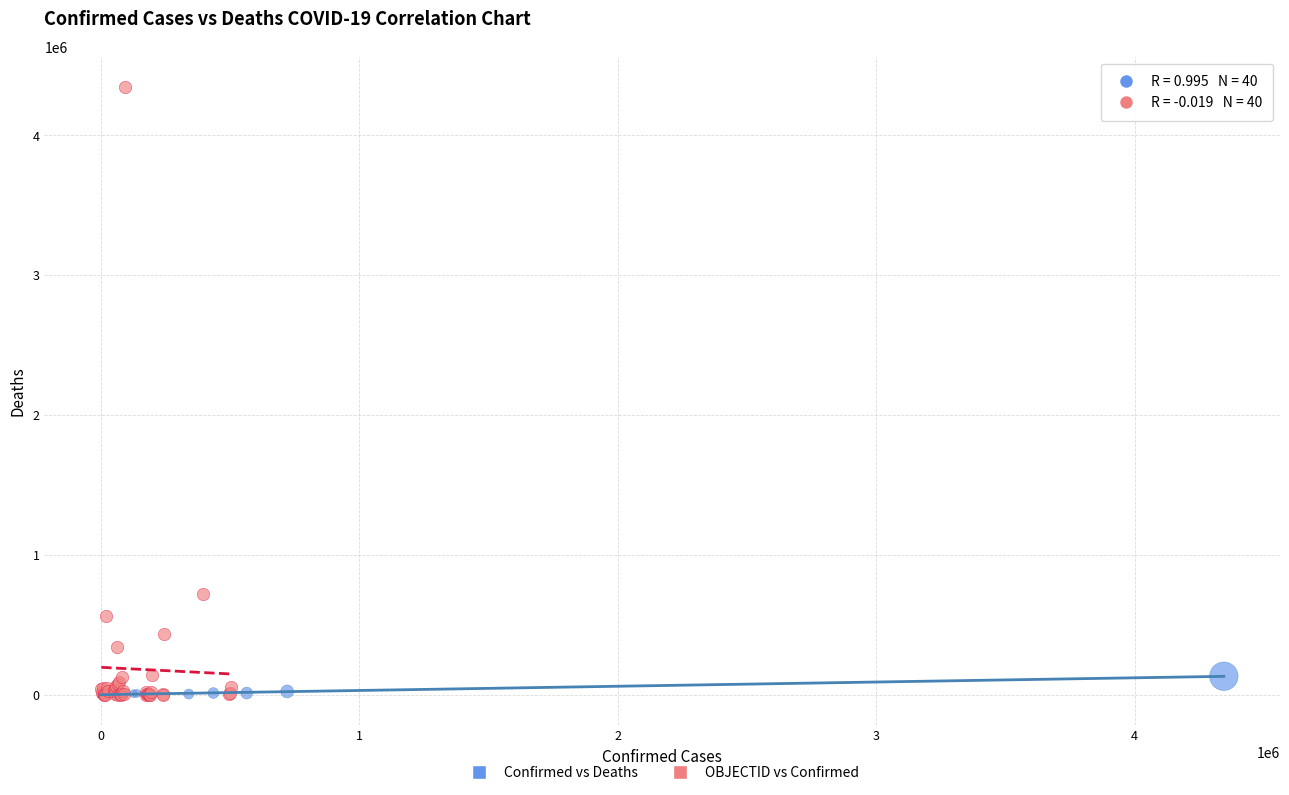

Which series contains the highest Y value?

OBJECTID vs Confirmed